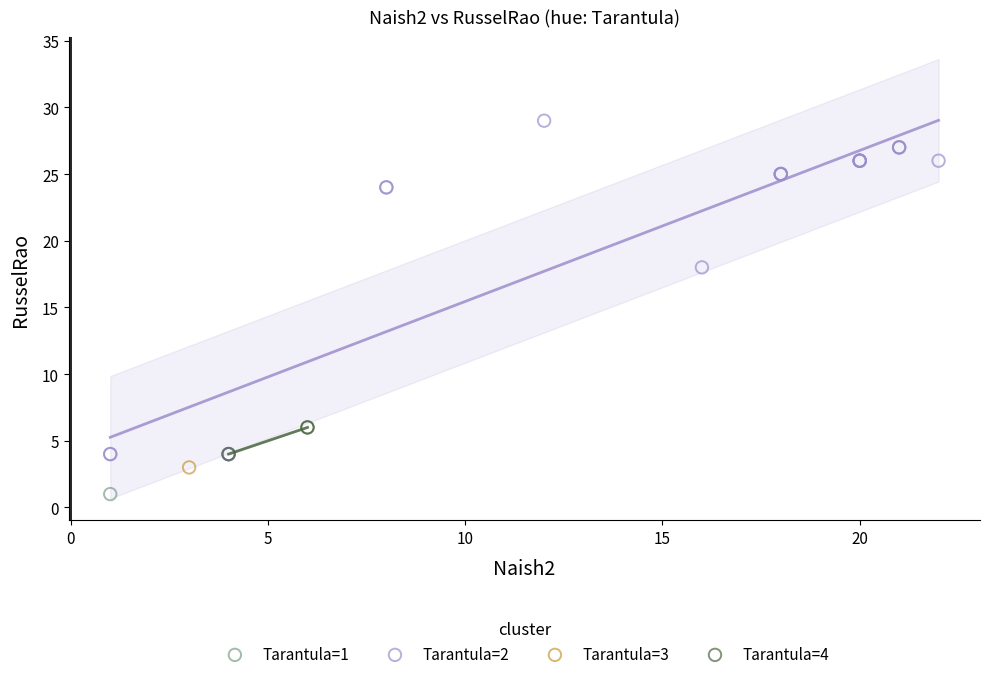

Which series reaches the maximum Y coordinate?

Tarantula=2